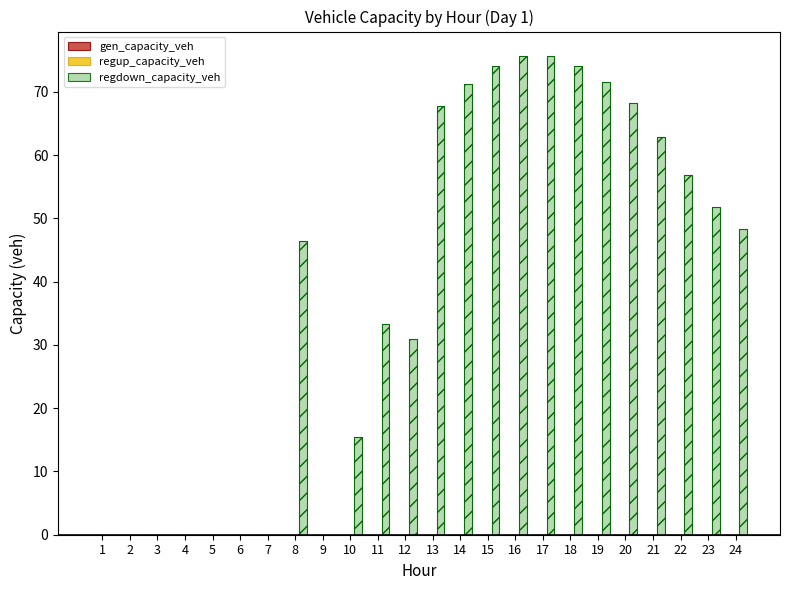

How many values in the regdown_capacity_veh series are below 48?

12